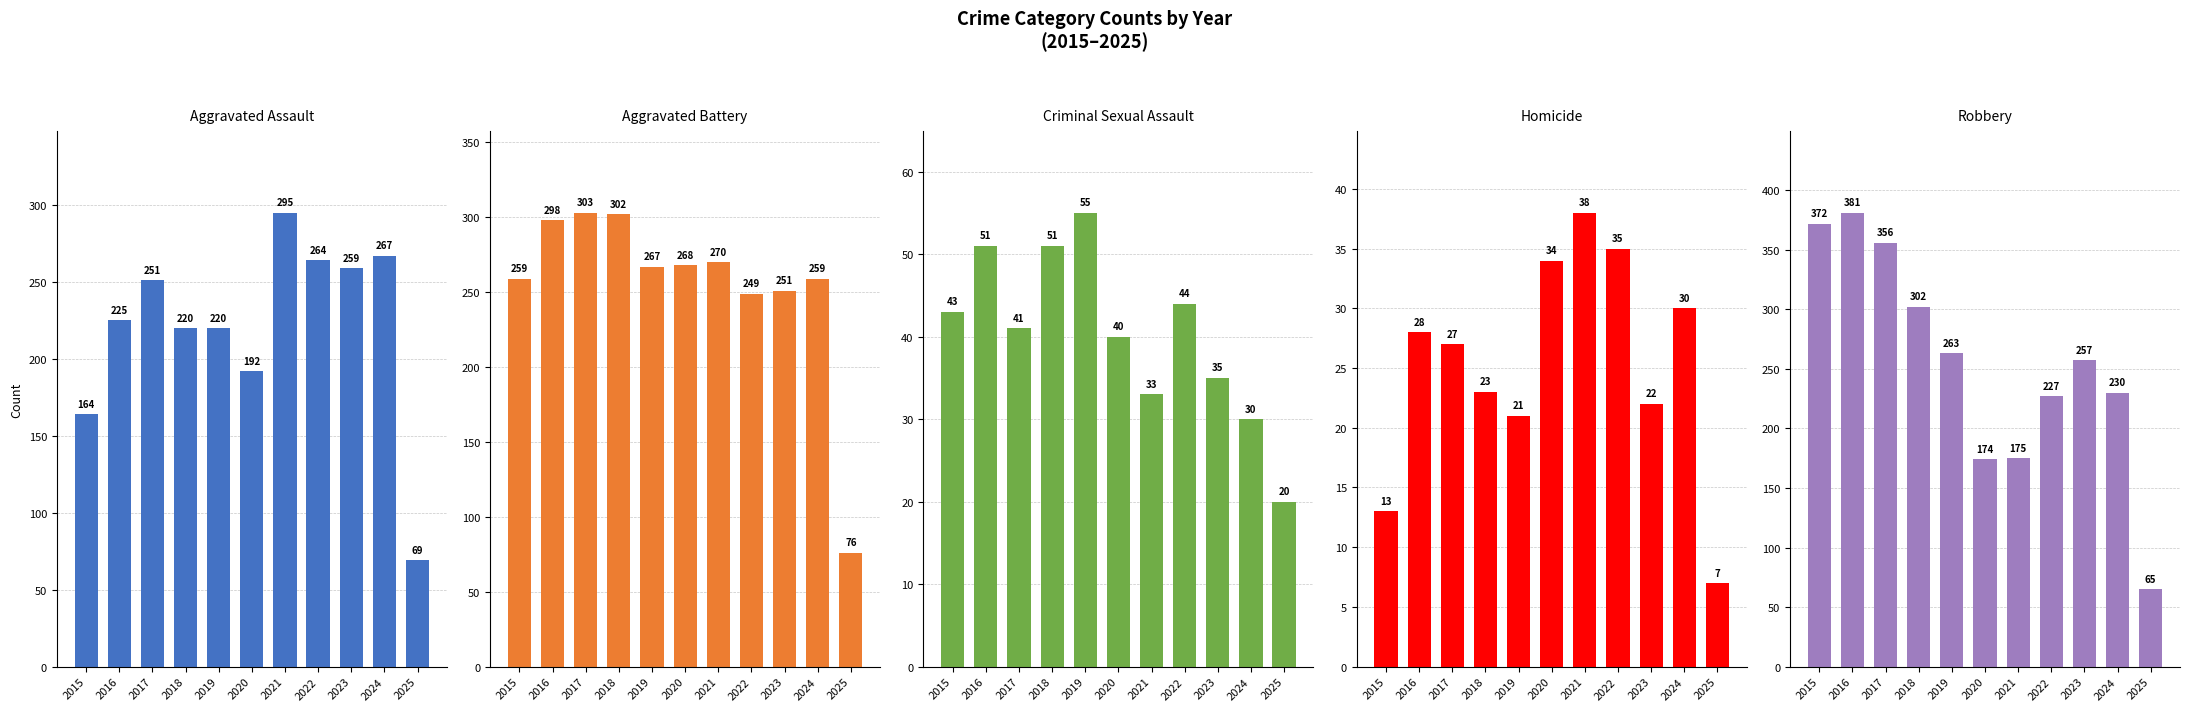

The Criminal Sexual Assault series shows 66 at 2017. True or false?

False